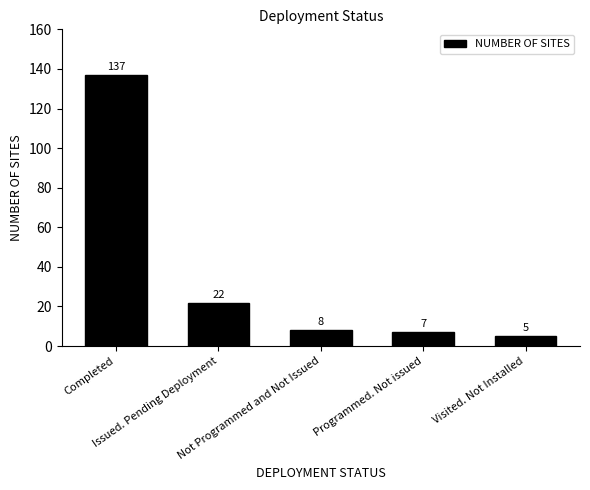

How many data points are less than 8?

2